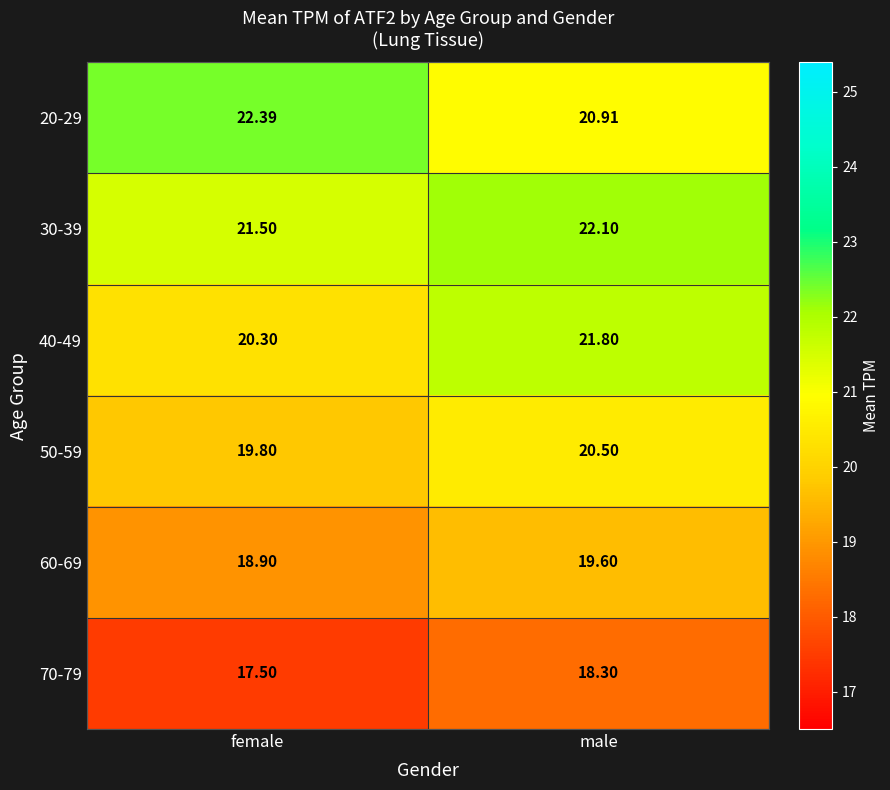

Which series has the largest total across all categories?

30-39